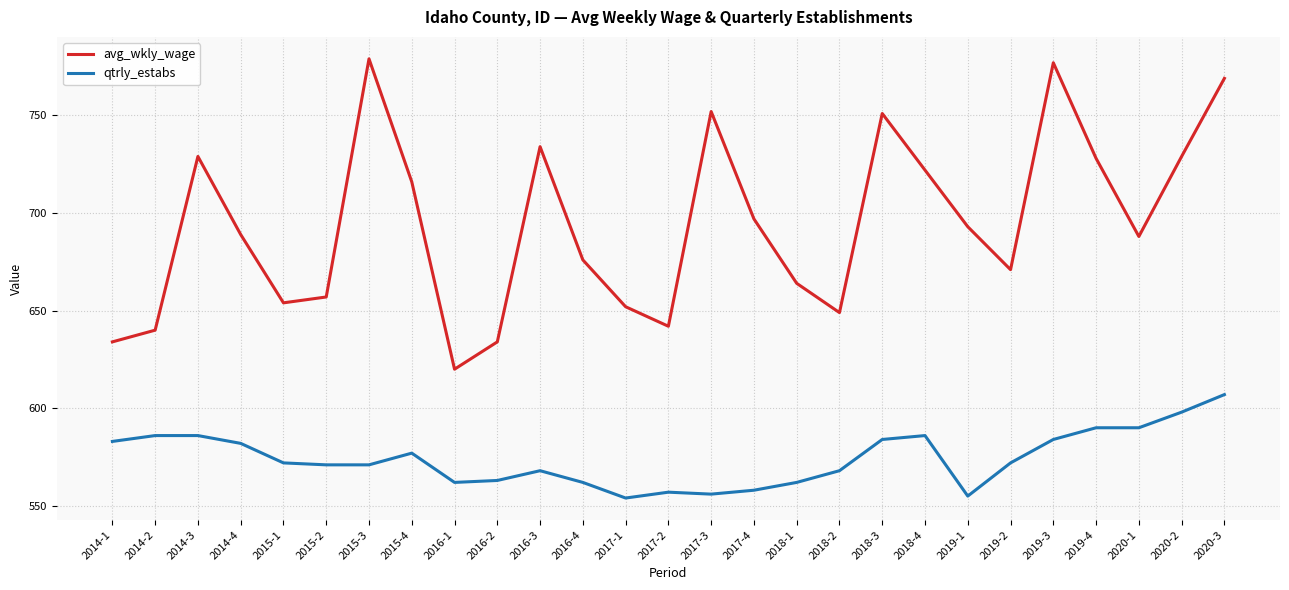

List the series in order of their overall mean, lowest first.

qtrly_estabs, avg_wkly_wage